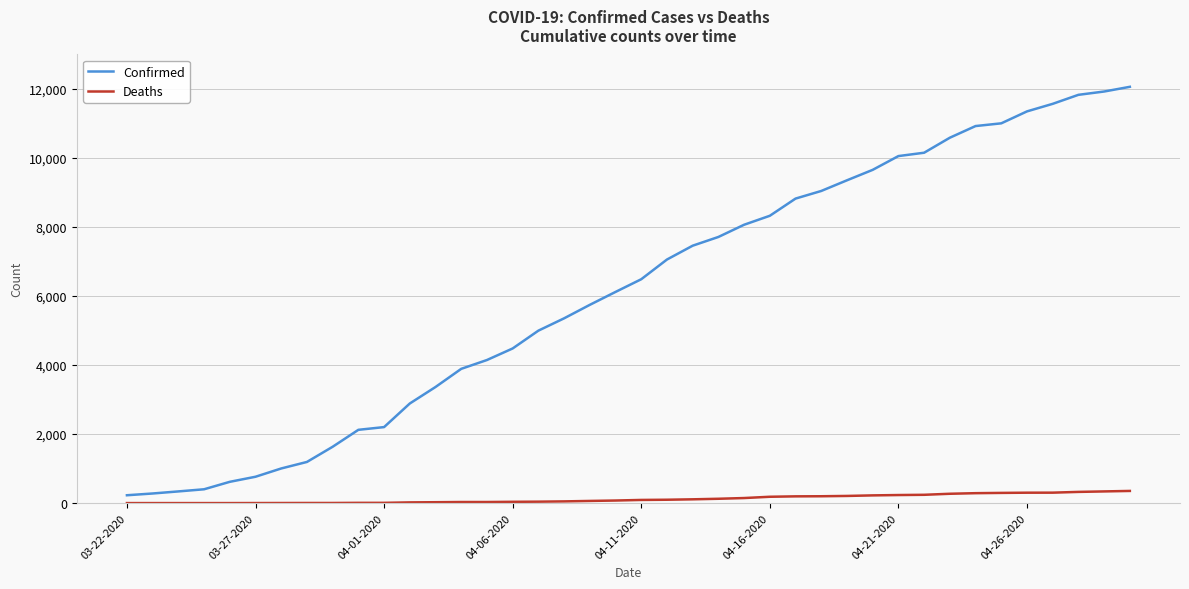

Which series has the largest total across all categories?

Confirmed